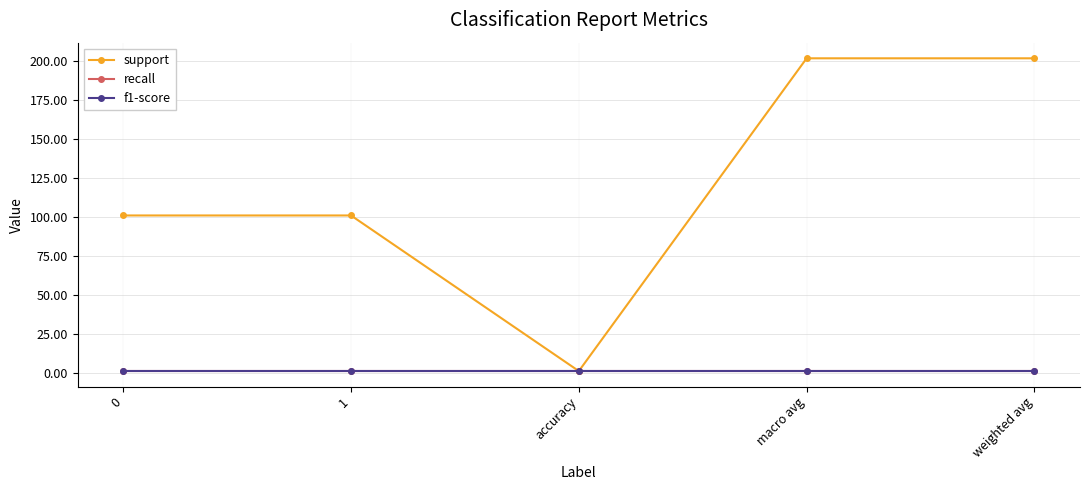

What is the total value across all series at weighted avg?

204.0